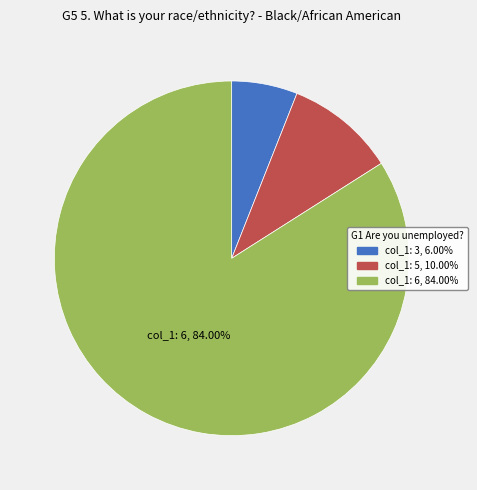

What is the ratio of the value at col_1: 3, 6.00% to the value at col_1: 5, 10.00%?

0.6